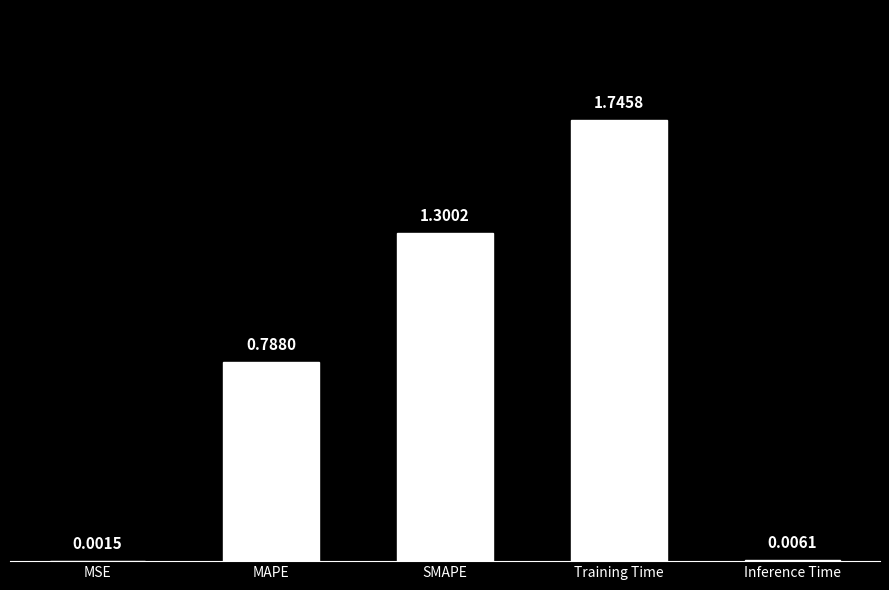

What is the change in value from MAPE to Training Time?

+1.0